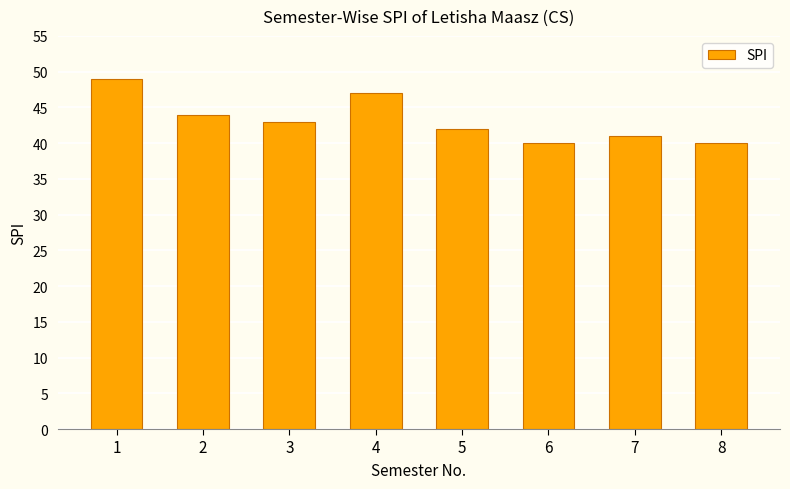

Reading left to right, list all the values displayed in this chart.

1=49	2=44	3=43	4=47	5=42	6=40	7=41	8=40